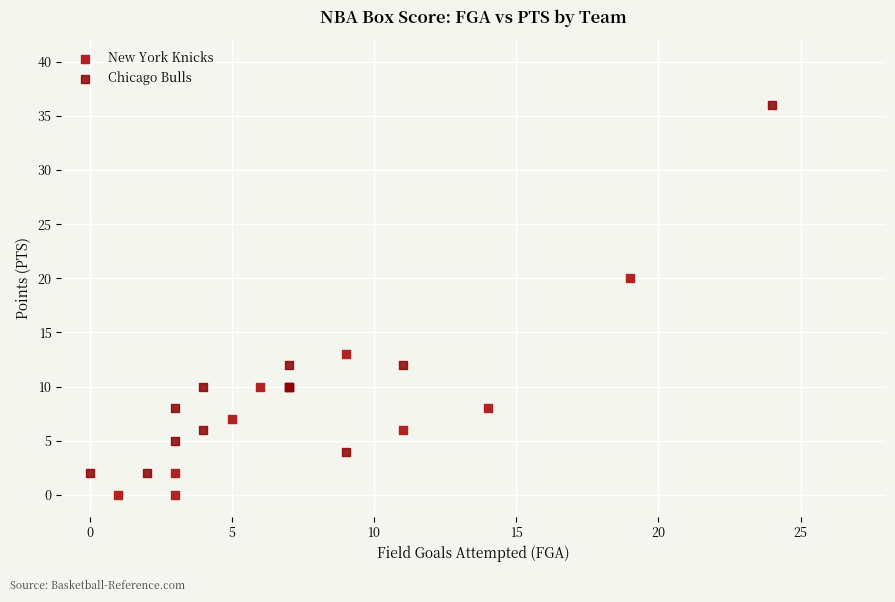

Which series reaches the maximum Y coordinate?

Chicago Bulls